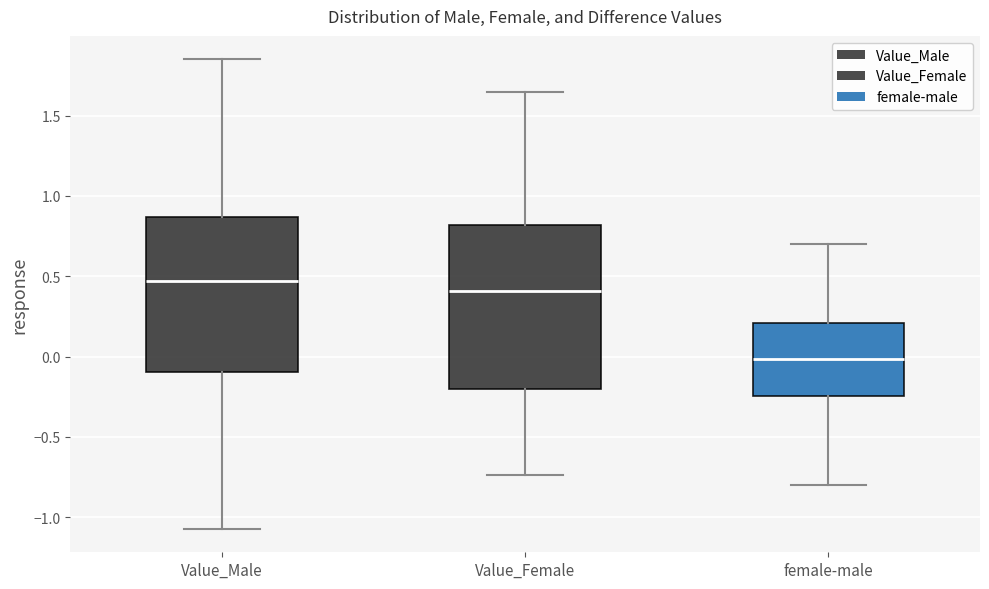

Which box's median line is the lowest?

female-male